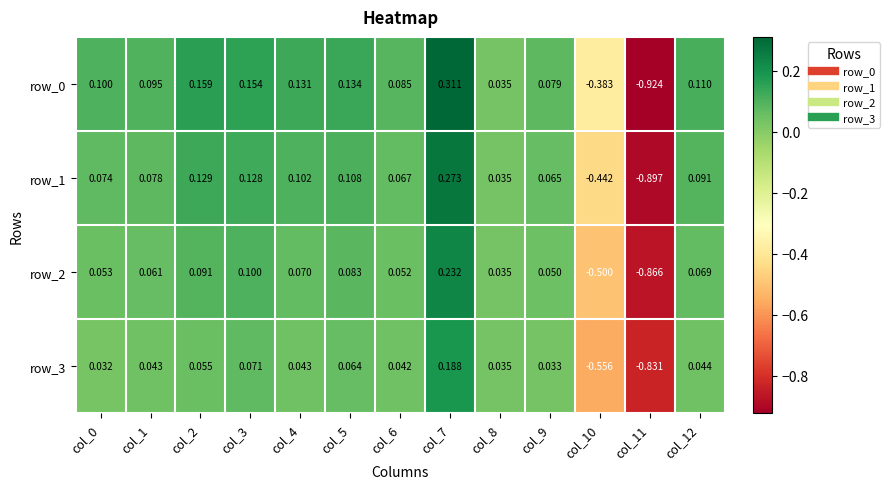

Is the value of row_0 at col_5 greater than the value of row_3 at col_1?

Yes